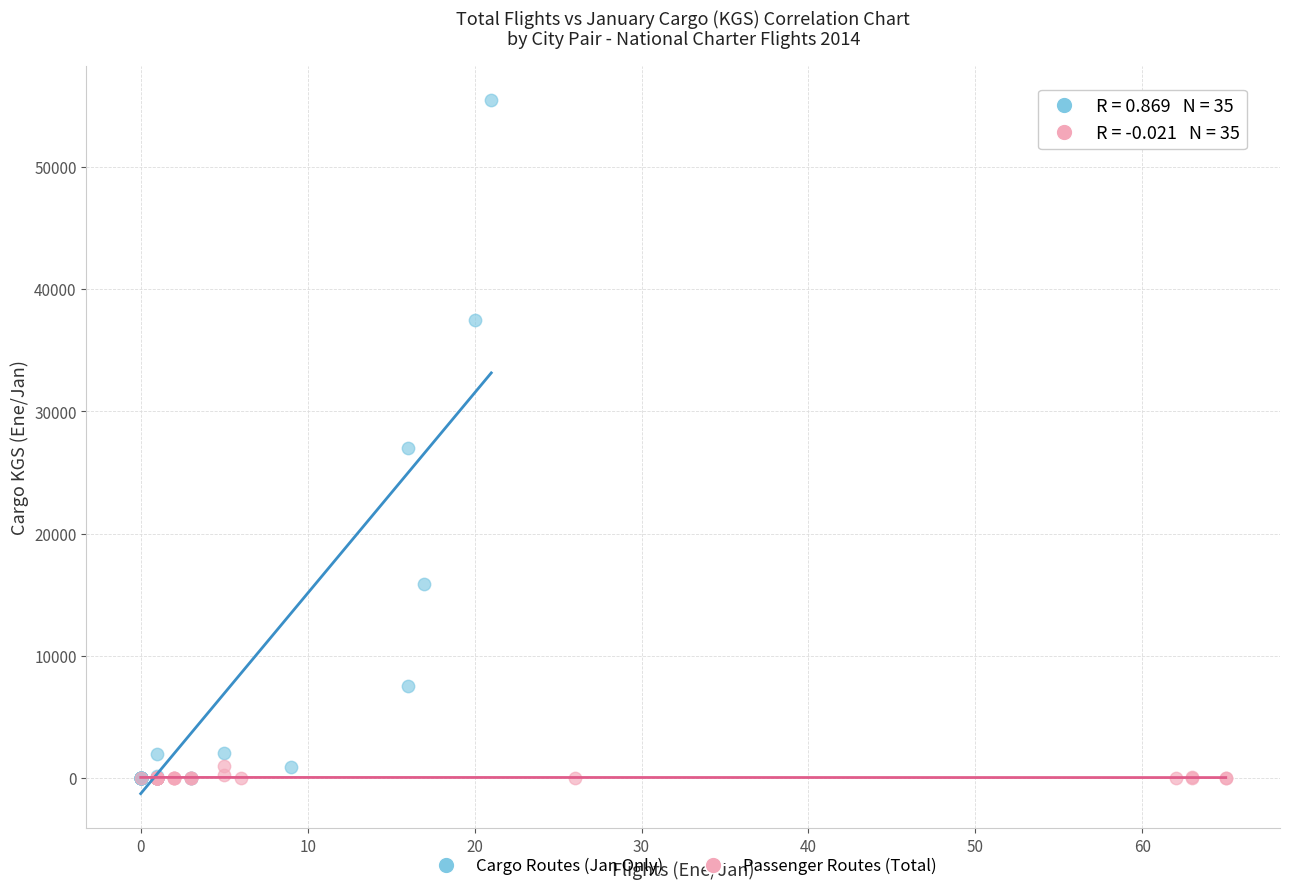

Which series has the largest Y range (max minus min)?

Cargo Routes (Jan Only)